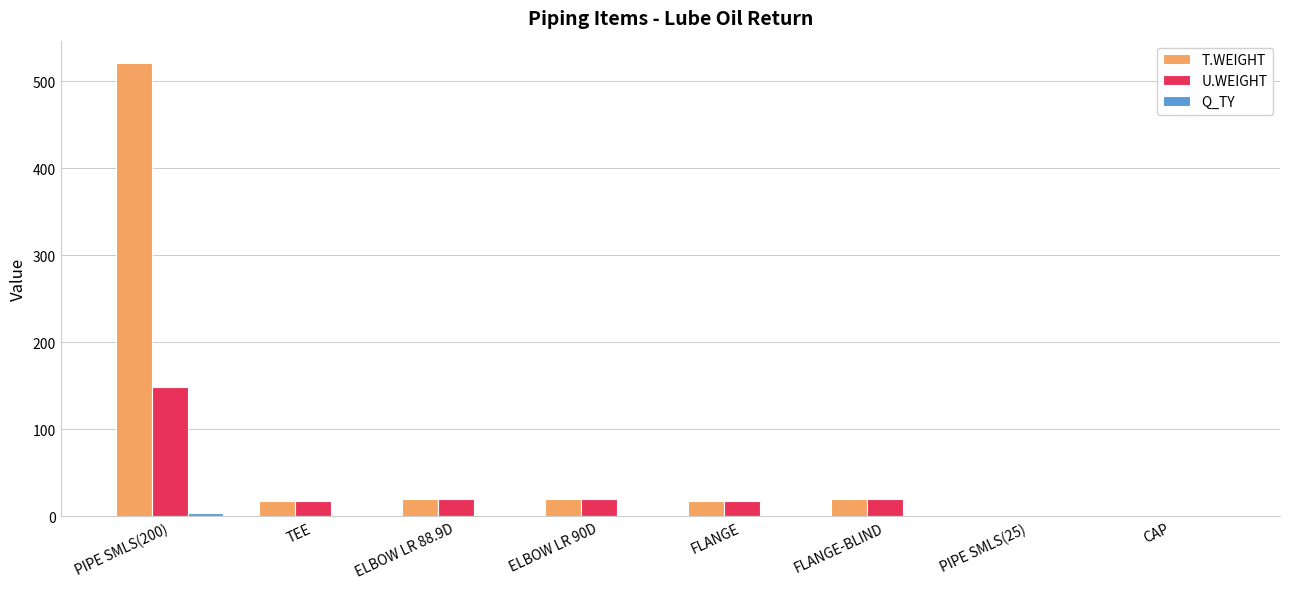

Which series has the largest total across all categories?

T.WEIGHT